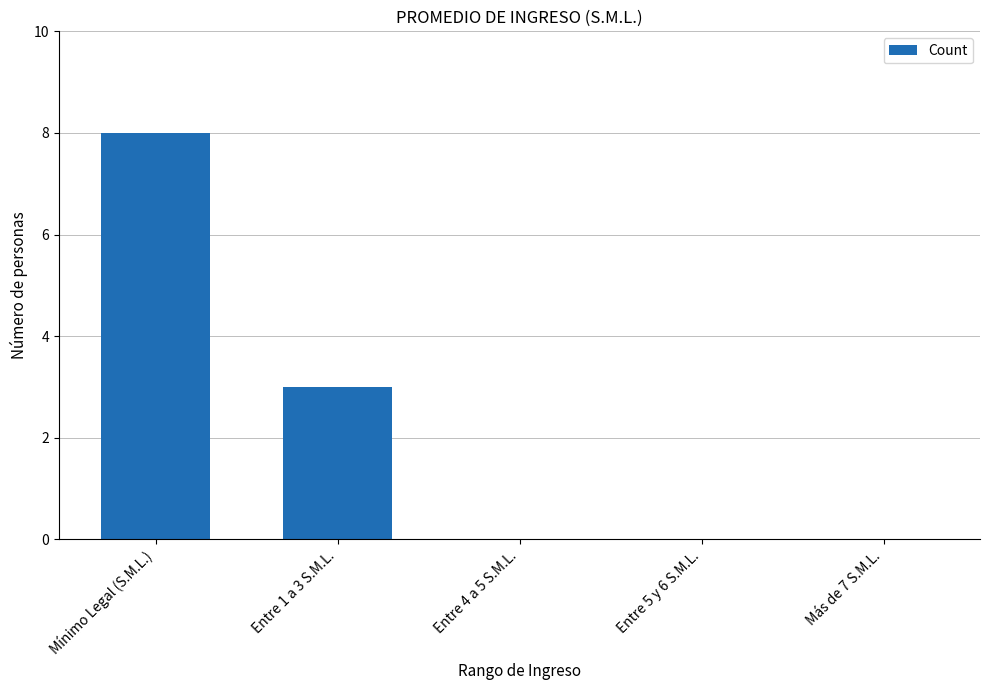

What is the difference between the values at Mínimo Legal (S.M.L.) and Entre 4 a 5 S.M.L.?

8